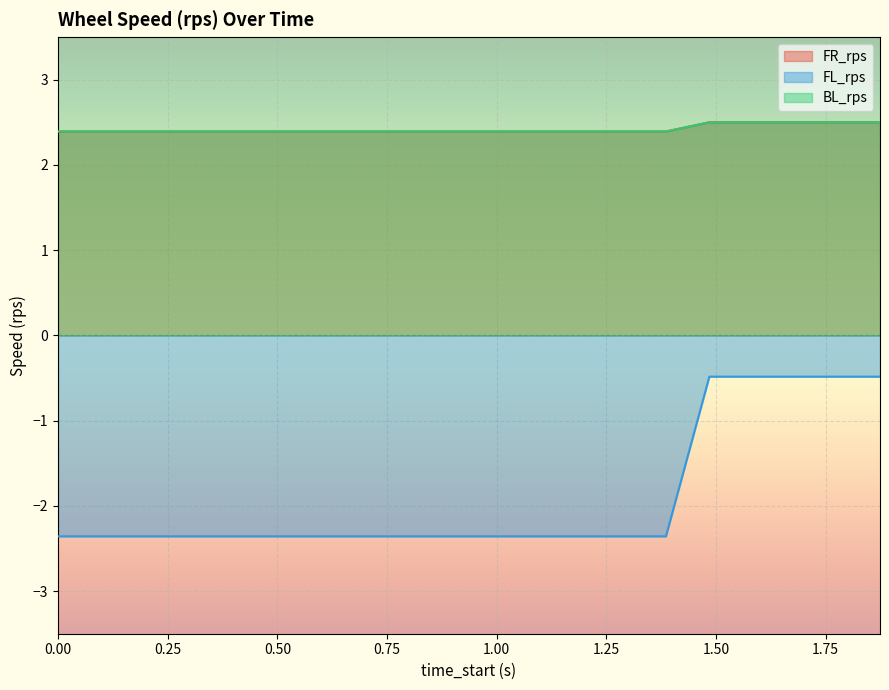

Is it true that FR_rps equals 2.4 at 0.99?

True